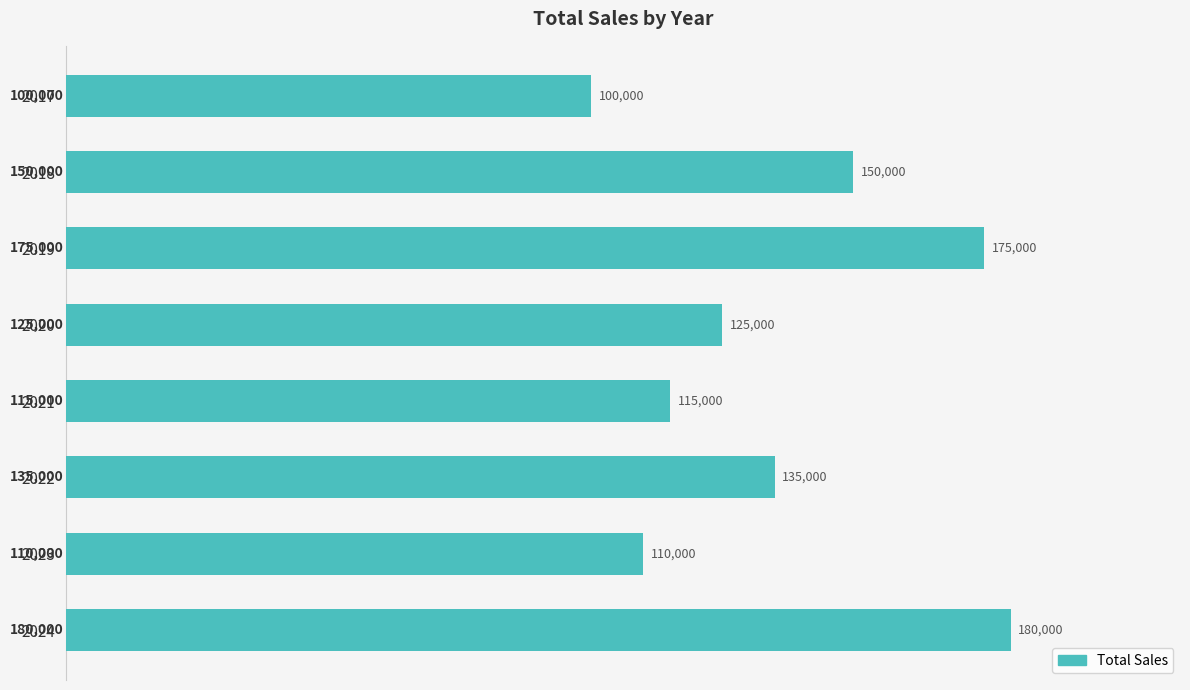

What is the average value?

136250